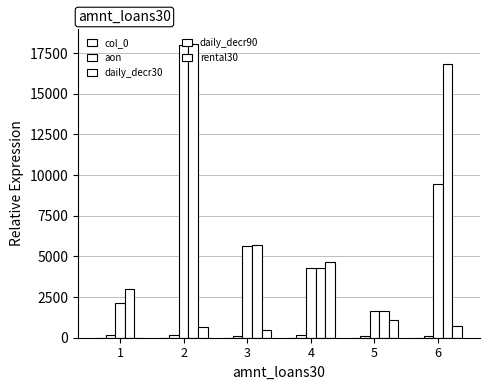

At which label does daily_decr90 first exceed 5672?

2